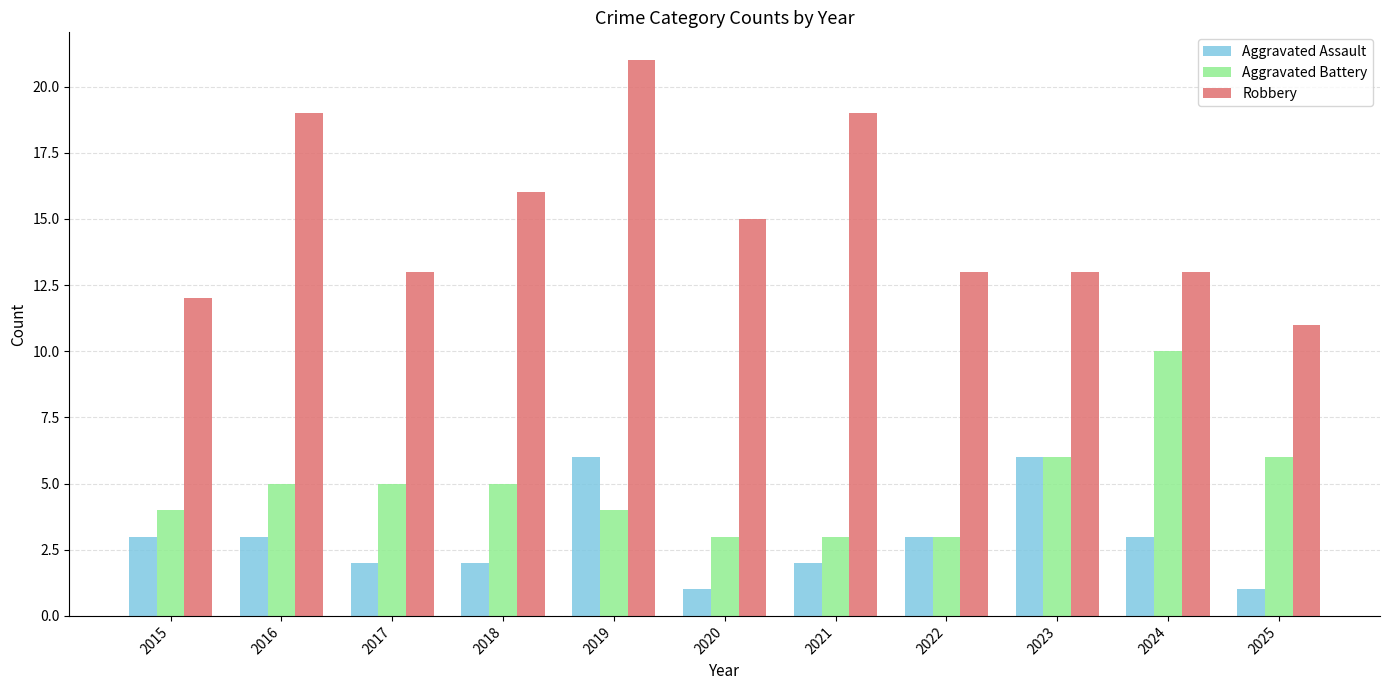

What is the highest value of the Robbery series?

21